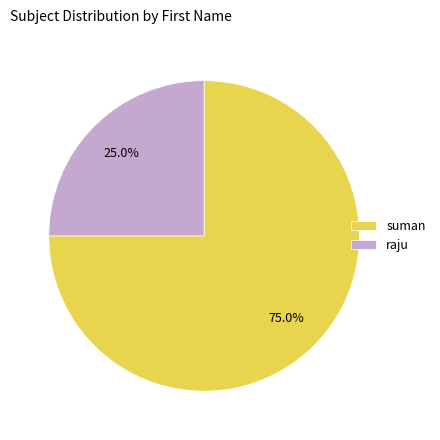

What is the majority slice?

suman